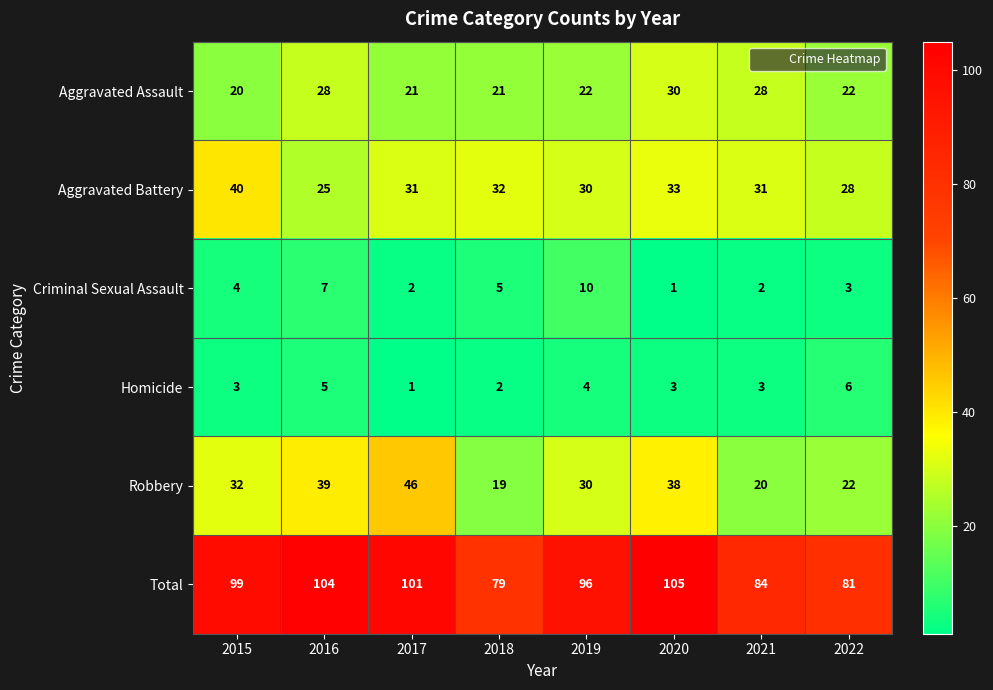

At which category does the chart reach its peak across all series?

2020